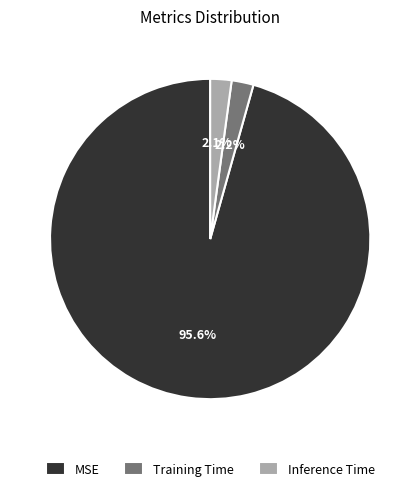

Is it true that MSE is 96% of the pie?

True